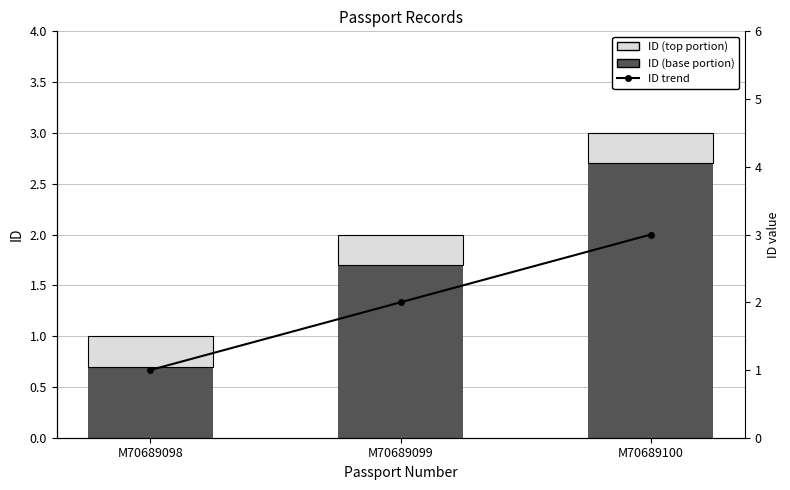

The value of ID (top) at M70689099 is 0.3. True or false?

True